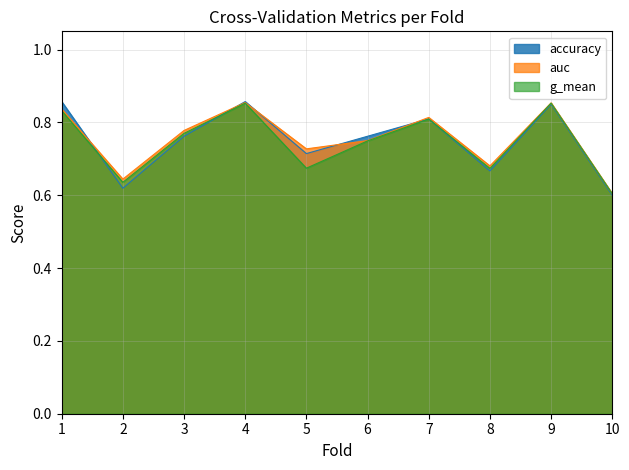

Between which two adjacent categories do g_mean and accuracy first intersect?

1 and 2